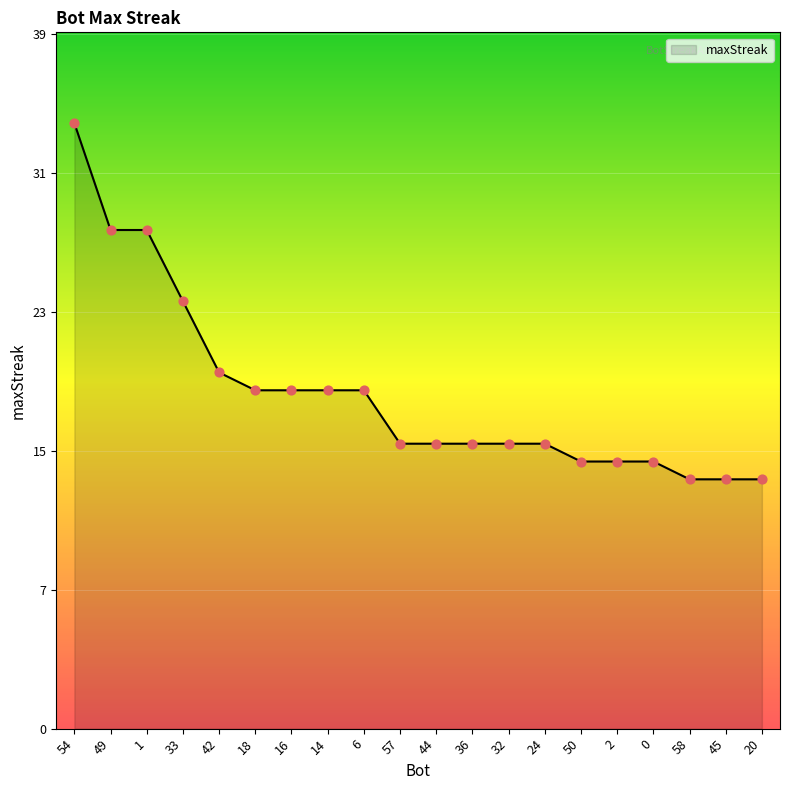

Which has a higher value, 44 or 49?

49